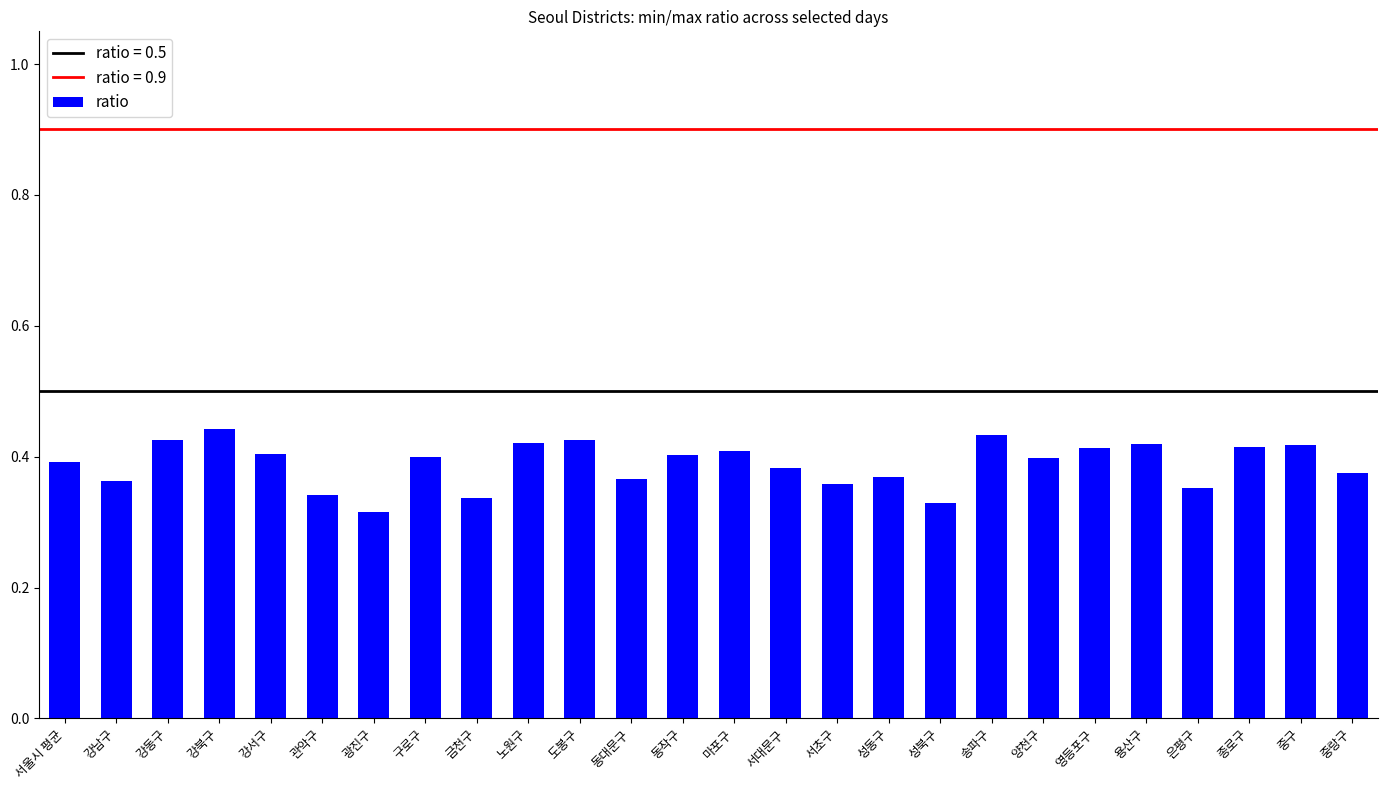

How many values are between 0 and 1?

26